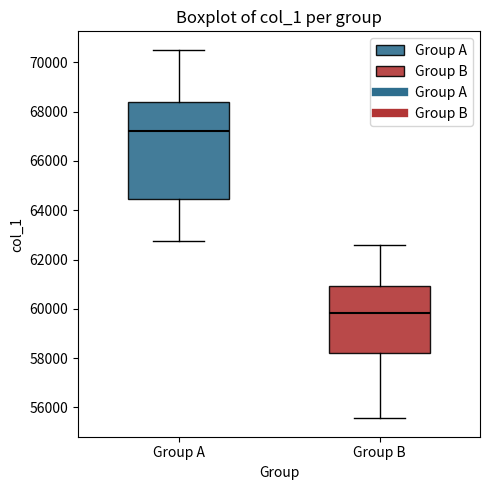

Which box's median line is the lowest?

Group B